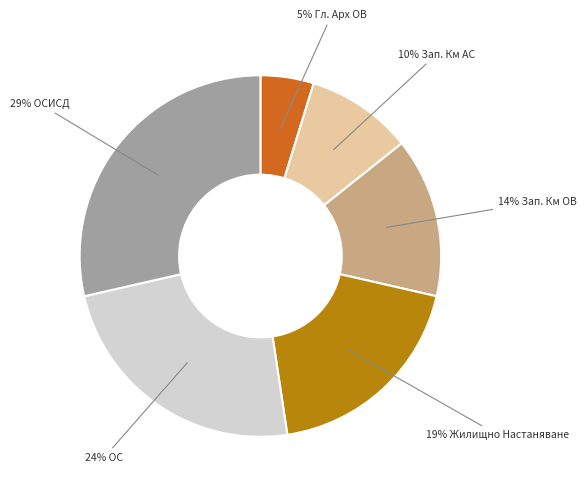

To the nearest percent, what is the difference between the largest and smallest slice percentages?

24%